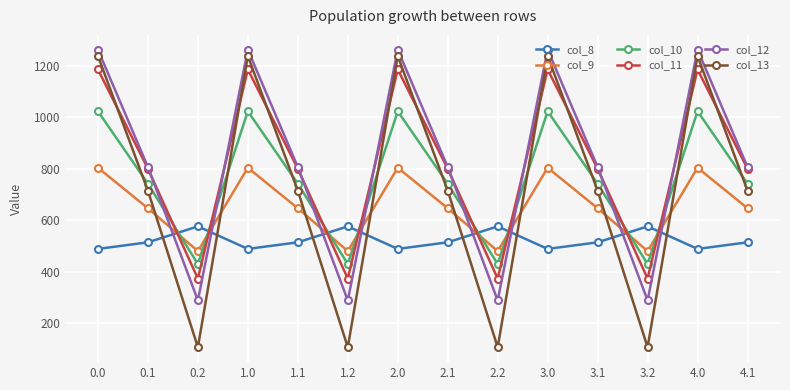

After their last crossing, which series has the higher values: col_9 or col_8?

col_9